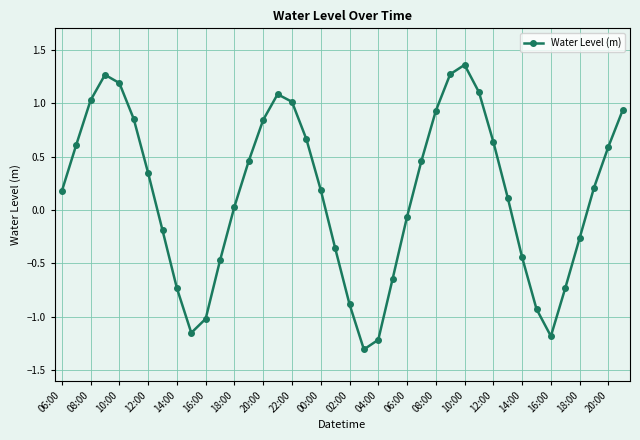

What is the minimum value shown in the chart?

-1.3